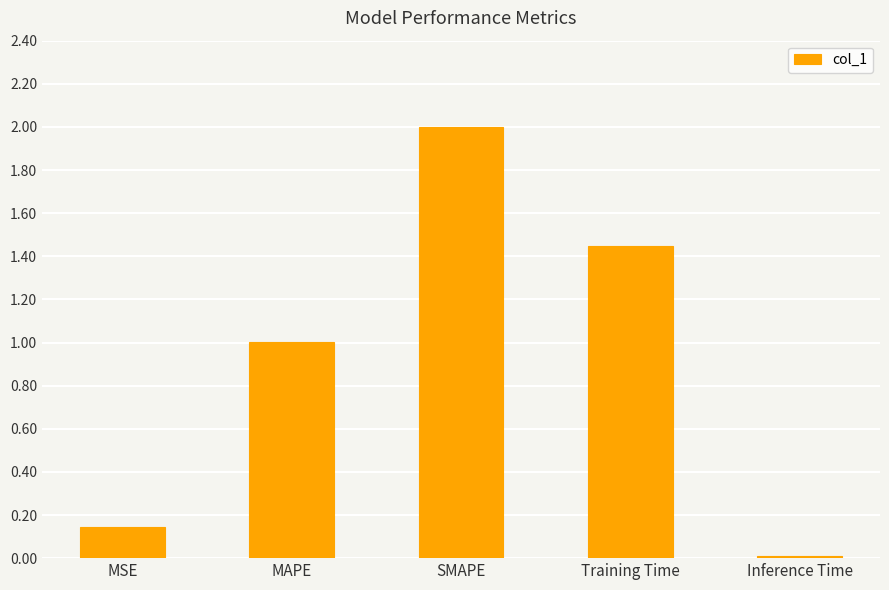

List the labels in order of value, largest first.

SMAPE, Training Time, MAPE, MSE, Inference Time